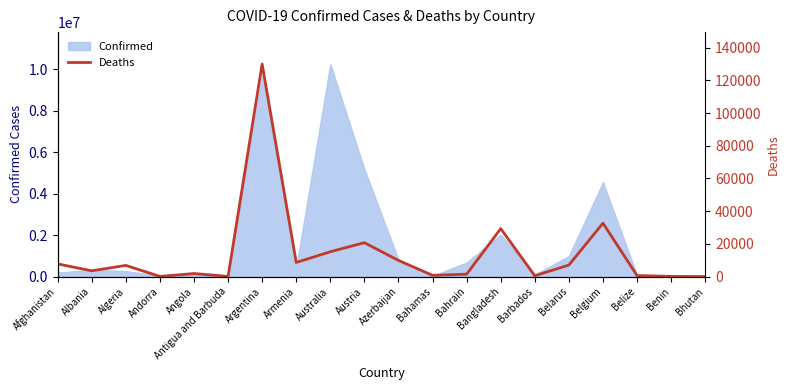

What is the change in value from Azerbaijan to Bangladesh?

+19450